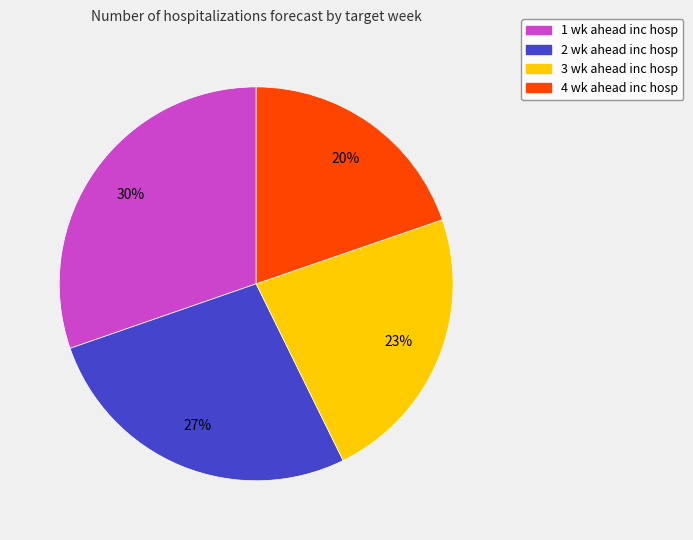

Combined, do 3 wk ahead inc hosp and 4 wk ahead inc hosp account for over 50%?

No